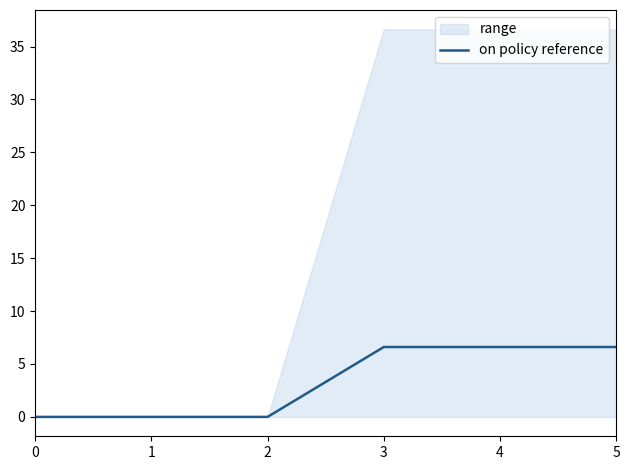

Reading left to right, list all the values displayed in this chart.

0.0	0.0	0.0	6.6	6.6	6.6